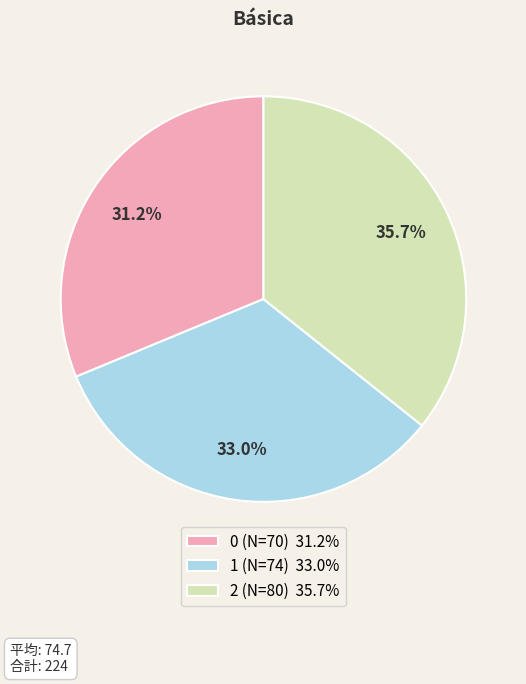

How many slices are in this pie chart?

3